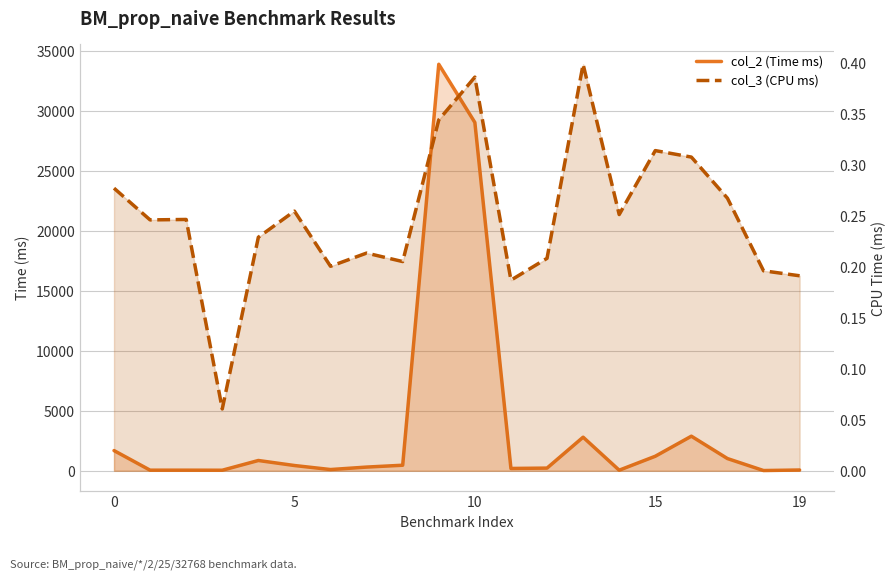

What is the maximum value for col_3 (CPU ms)?

0.4